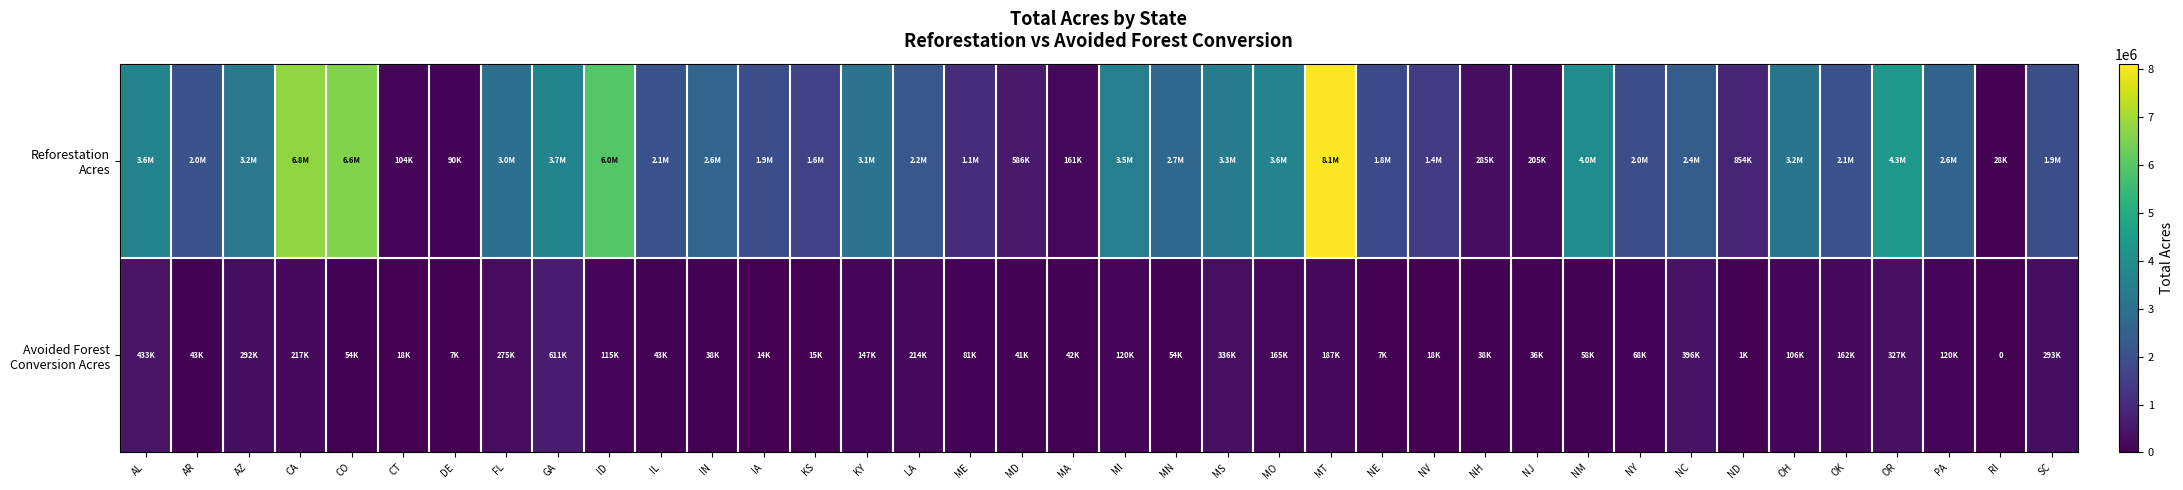

What is the average value of the Reforestation Acres series?

2597218.4